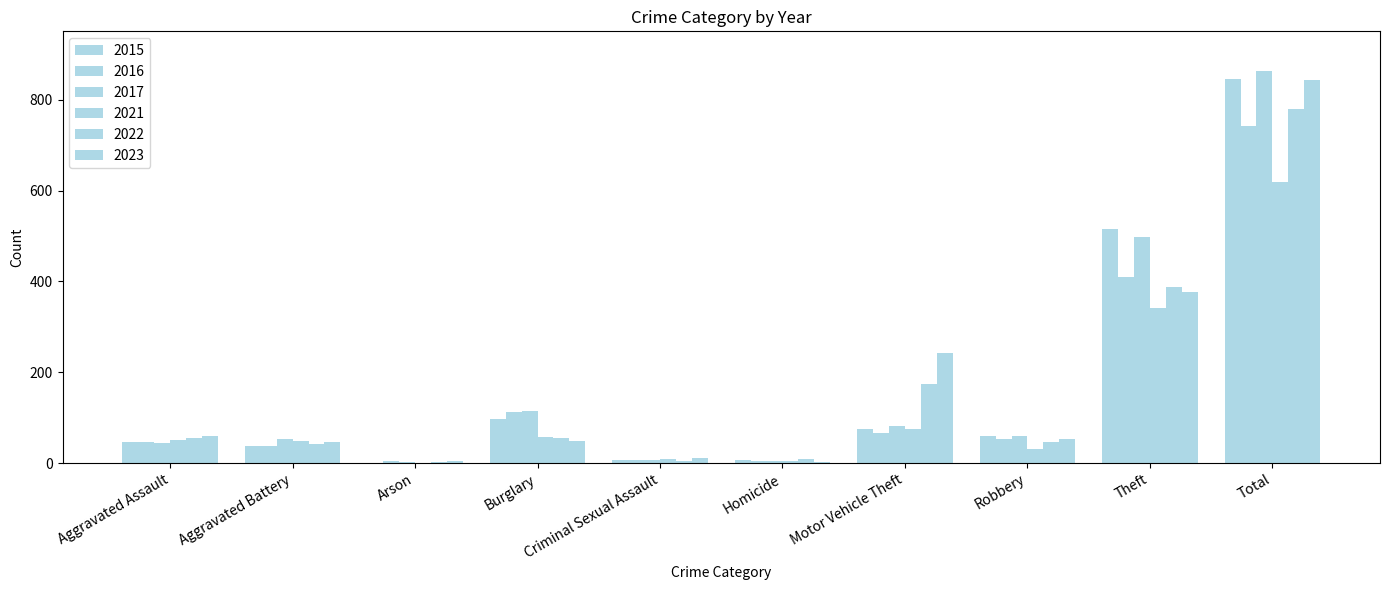

How many categories are shown in the chart?

10